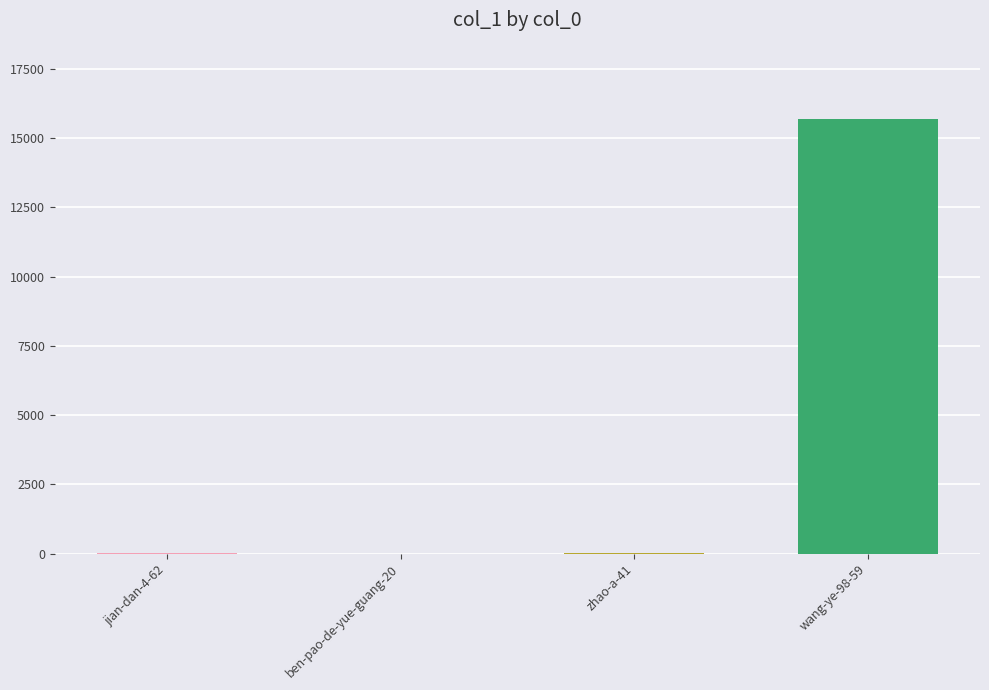

The value at wang-ye-98-59 is 15695. True or false?

True